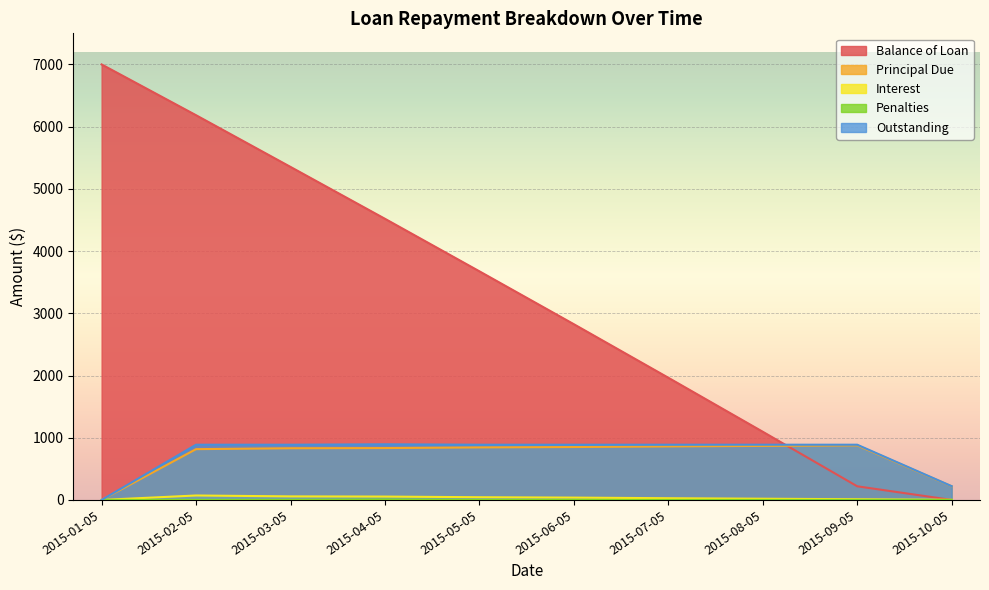

At which category is the sum across all series the highest?

2015-02-05